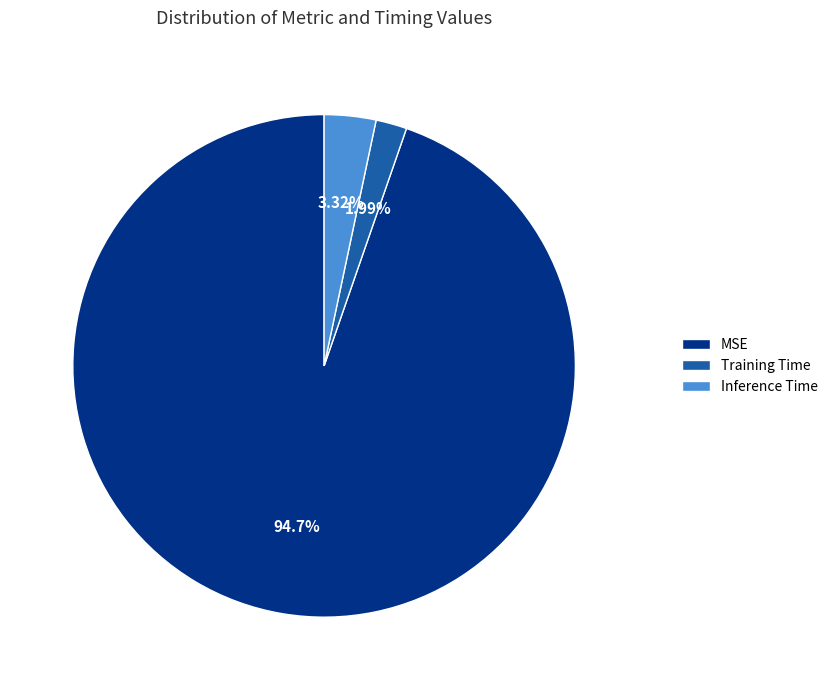

Which category has the smallest portion of the pie?

Training Time